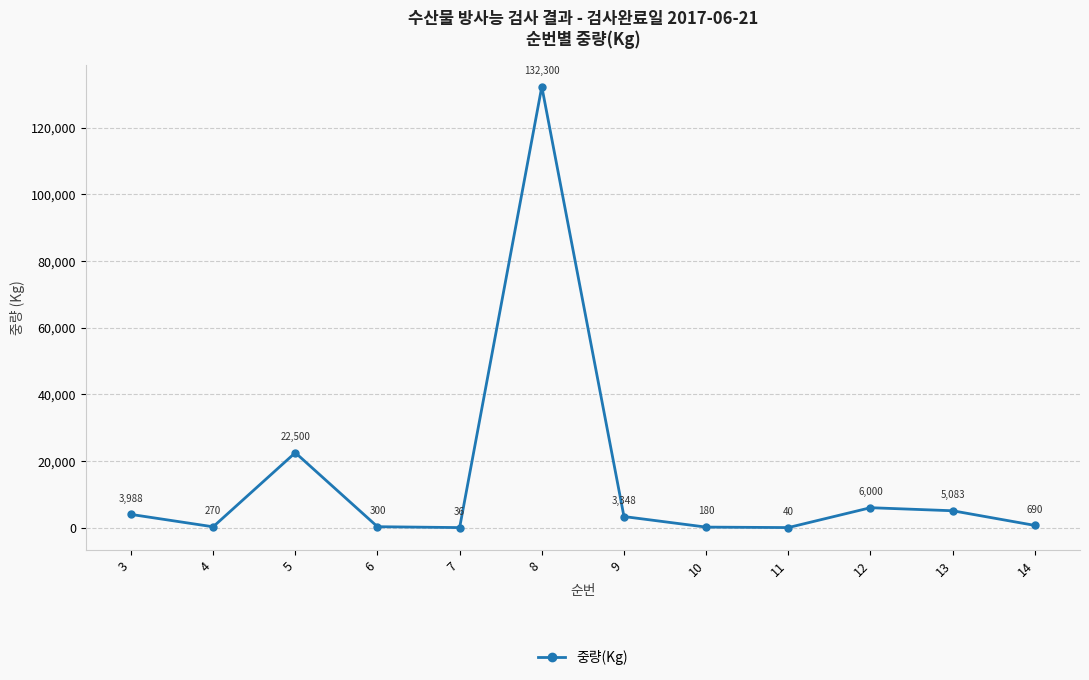

List the labels in order of value, largest first.

8, 5, 12, 13, 3, 9, 14, 6, 4, 10, 11, 7